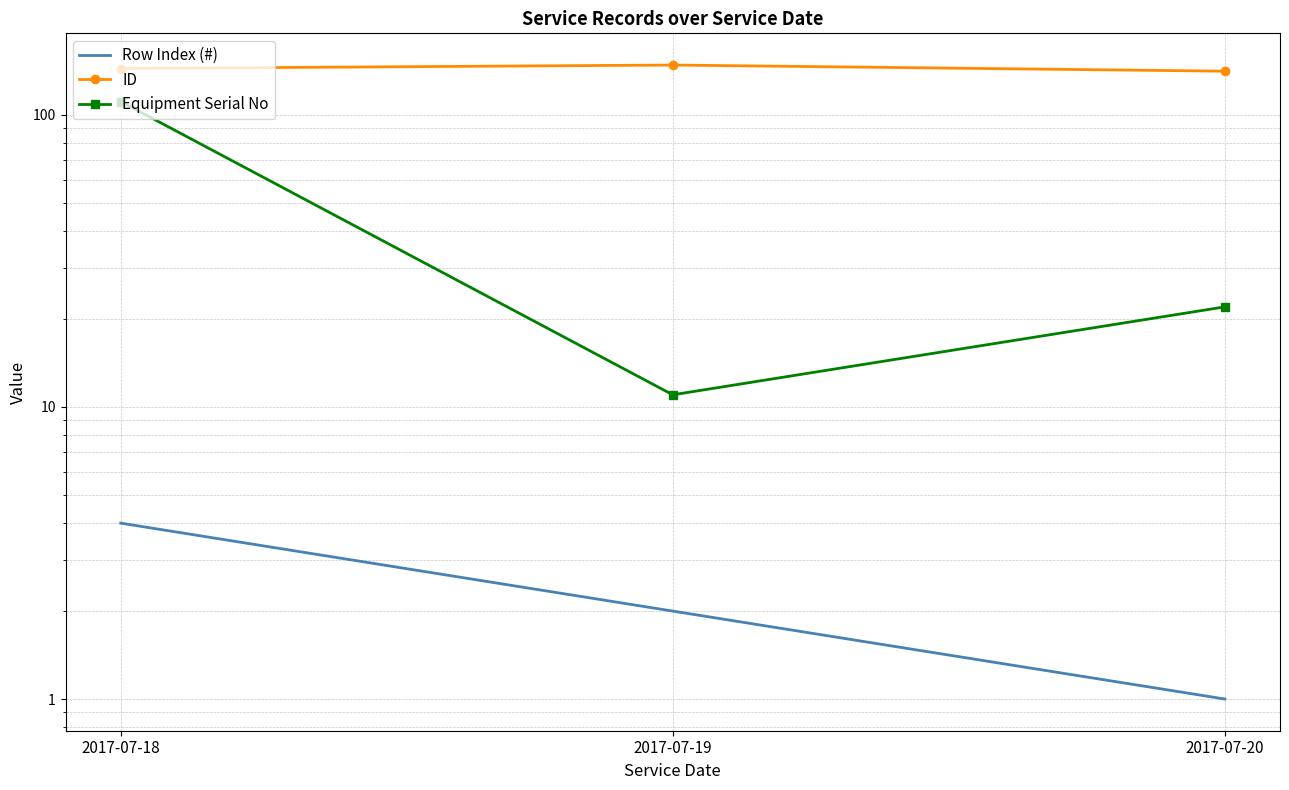

Which series has the largest total across all categories?

ID